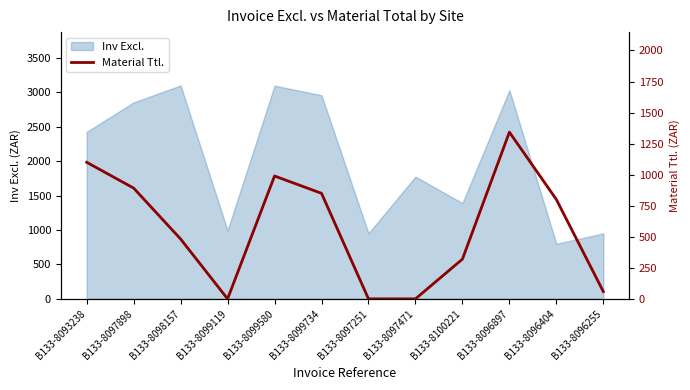

The Inv Excl. series shows 1777.0 at B133-8097471. True or false?

True